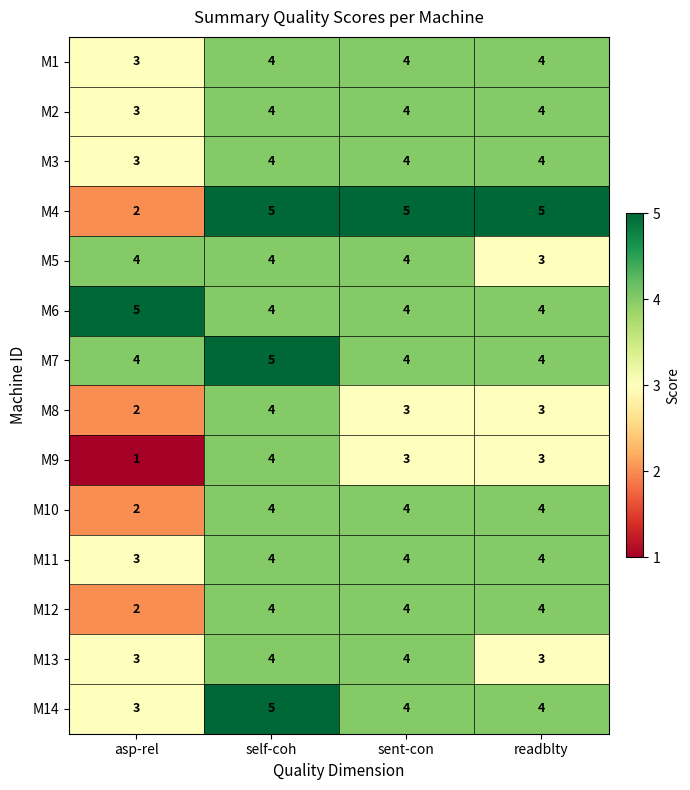

Which series changed the most between asp-rel and readblty?

M4